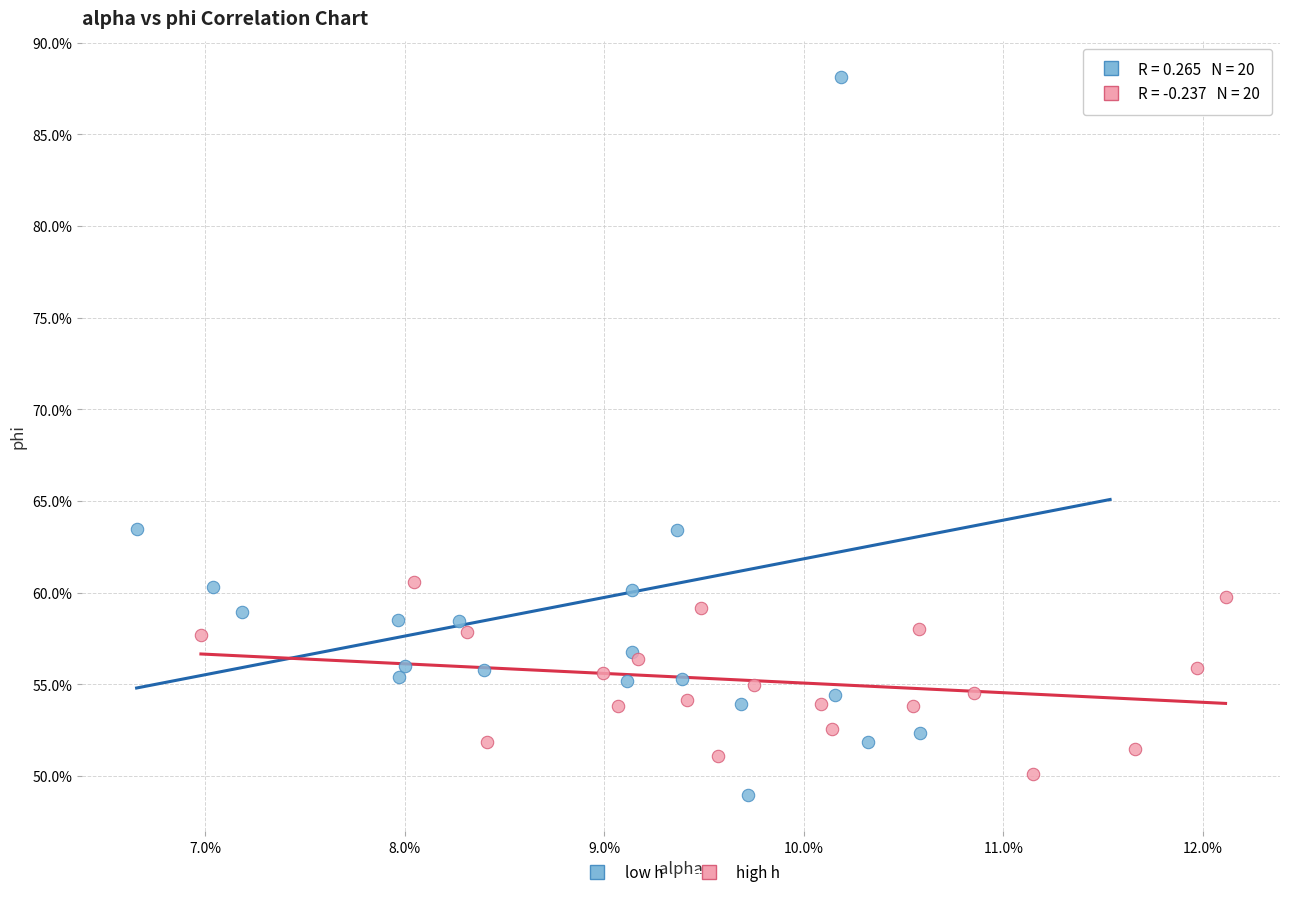

What are all the series names shown in the legend?

low h, high h